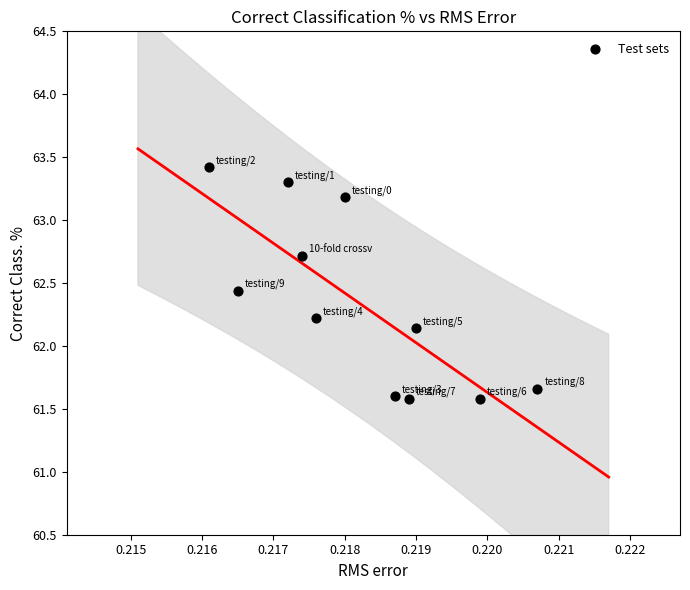

What is the average Y value?

62.3